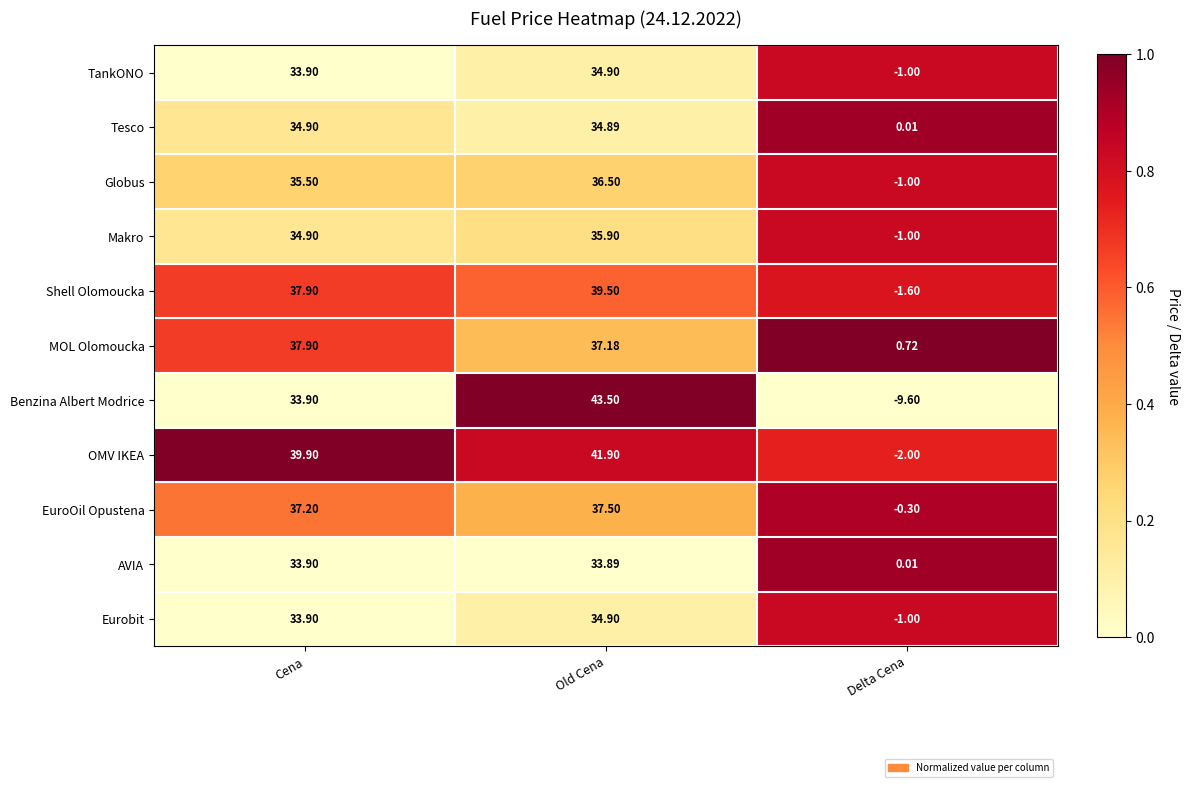

Which category has the lowest value in the Globus series?

Delta Cena